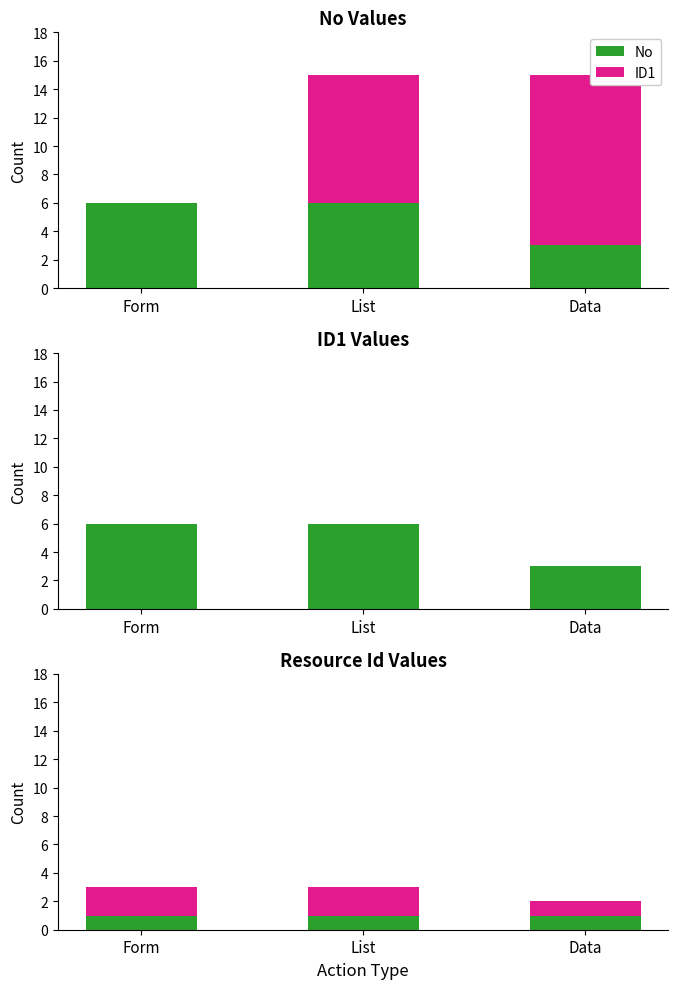

What is the sum of the Remaining values at Form and List?

4